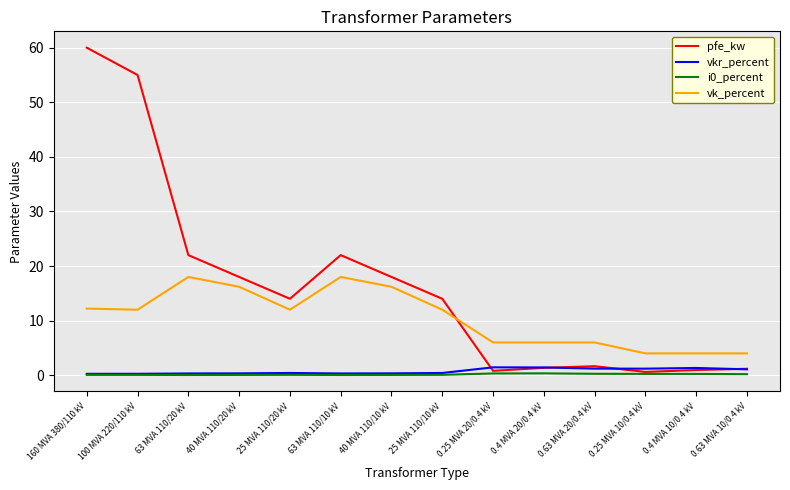

The value of i0_percent at 0.4 MVA 10/0.4 kV is 0.2. True or false?

True